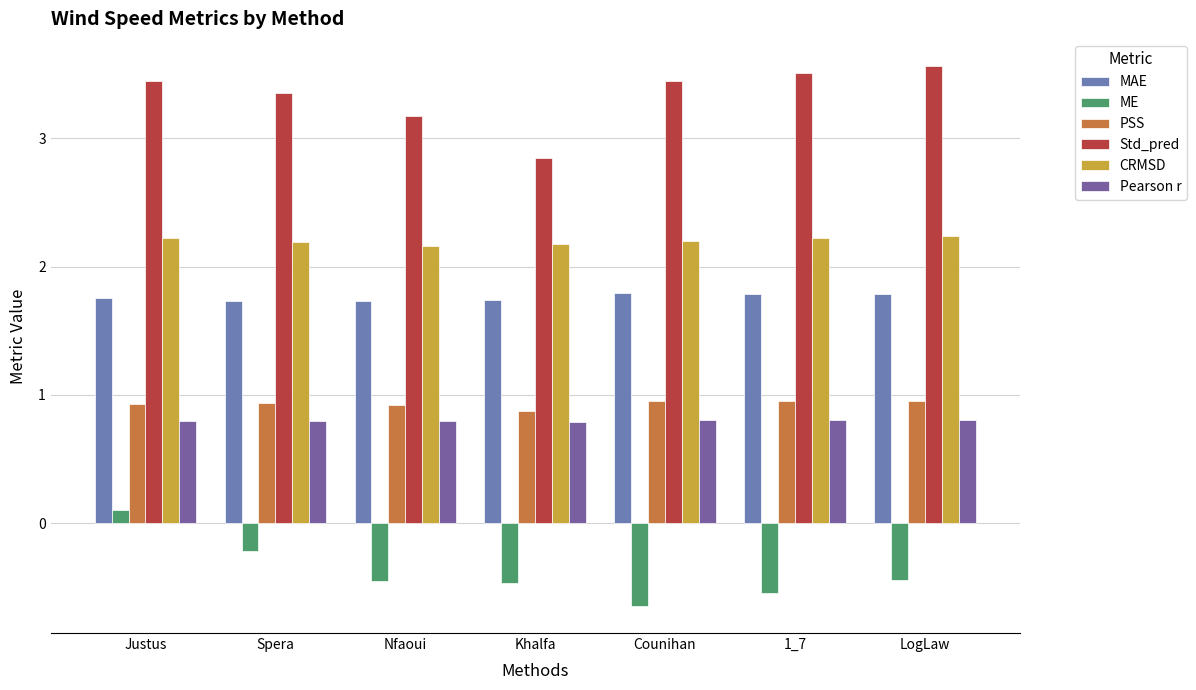

Reading left to right, extract all data points from this chart.

MAE: Justus=1.8	Spera=1.7	Nfaoui=1.7	Khalfa=1.7	Counihan=1.8	1_7=1.8	LogLaw=1.8
ME: Justus=0.1	Spera=-0.2	Nfaoui=-0.4	Khalfa=-0.5	Counihan=-0.6	1_7=-0.5	LogLaw=-0.4
PSS: Justus=0.9	Spera=0.9	Nfaoui=0.9	Khalfa=0.9	Counihan=1.0	1_7=1.0	LogLaw=1.0
Std_pred: Justus=3.4	Spera=3.4	Nfaoui=3.2	Khalfa=2.8	Counihan=3.5	1_7=3.5	LogLaw=3.6
CRMSD: Justus=2.2	Spera=2.2	Nfaoui=2.2	Khalfa=2.2	Counihan=2.2	1_7=2.2	LogLaw=2.2
Pearson r: Justus=0.8	Spera=0.8	Nfaoui=0.8	Khalfa=0.8	Counihan=0.8	1_7=0.8	LogLaw=0.8